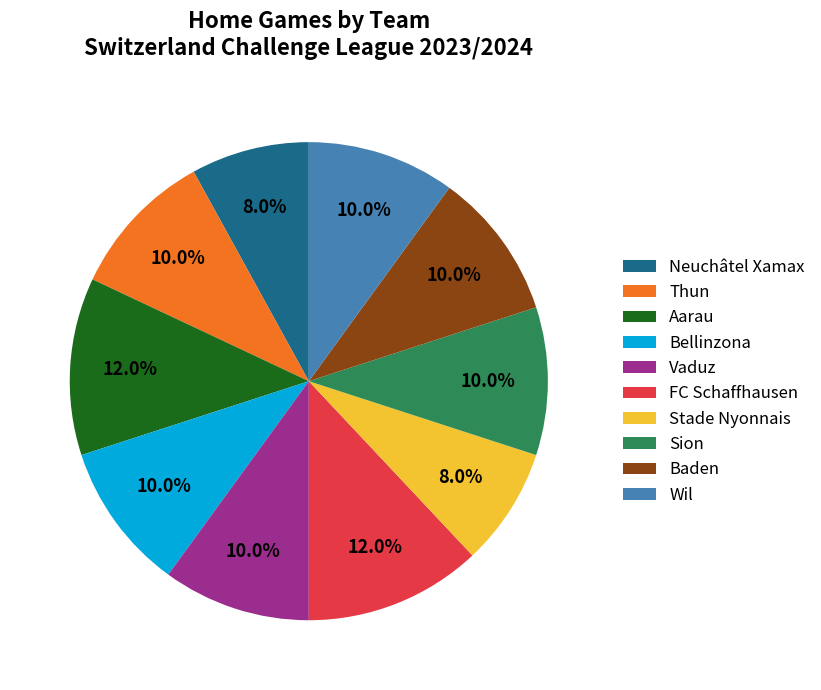

To the nearest percent, what is the average slice percentage?

10%